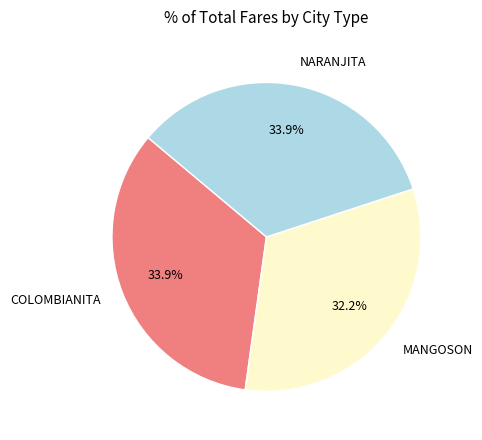

How many segments does this pie chart have?

3